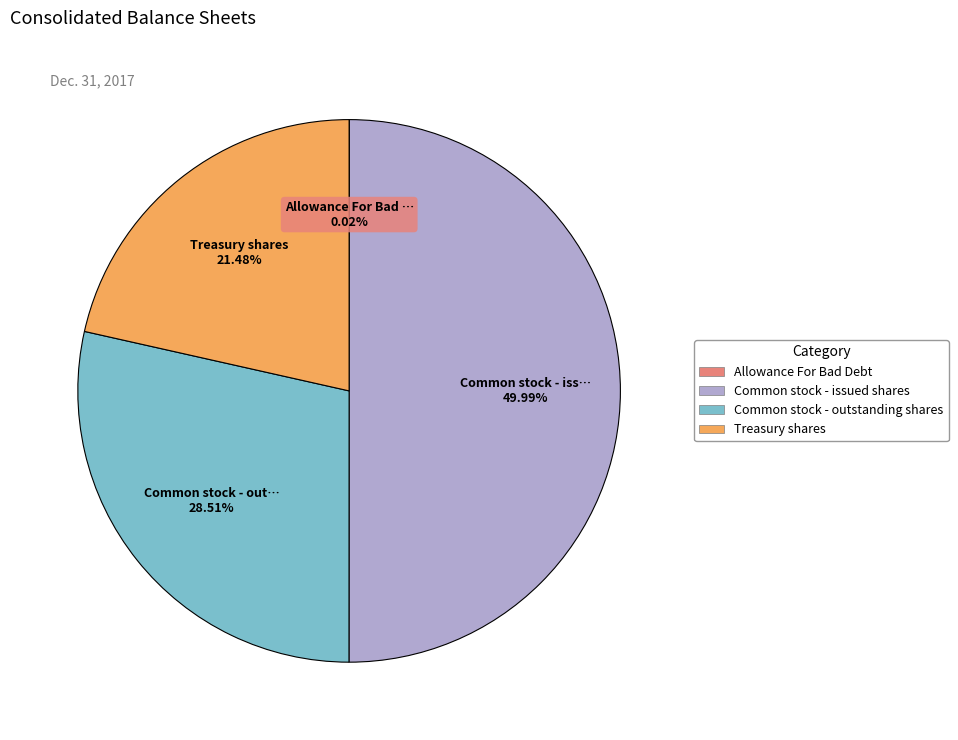

Approximately how many times larger is the value at Common stock - issued shares compared to Treasury shares?

2.3